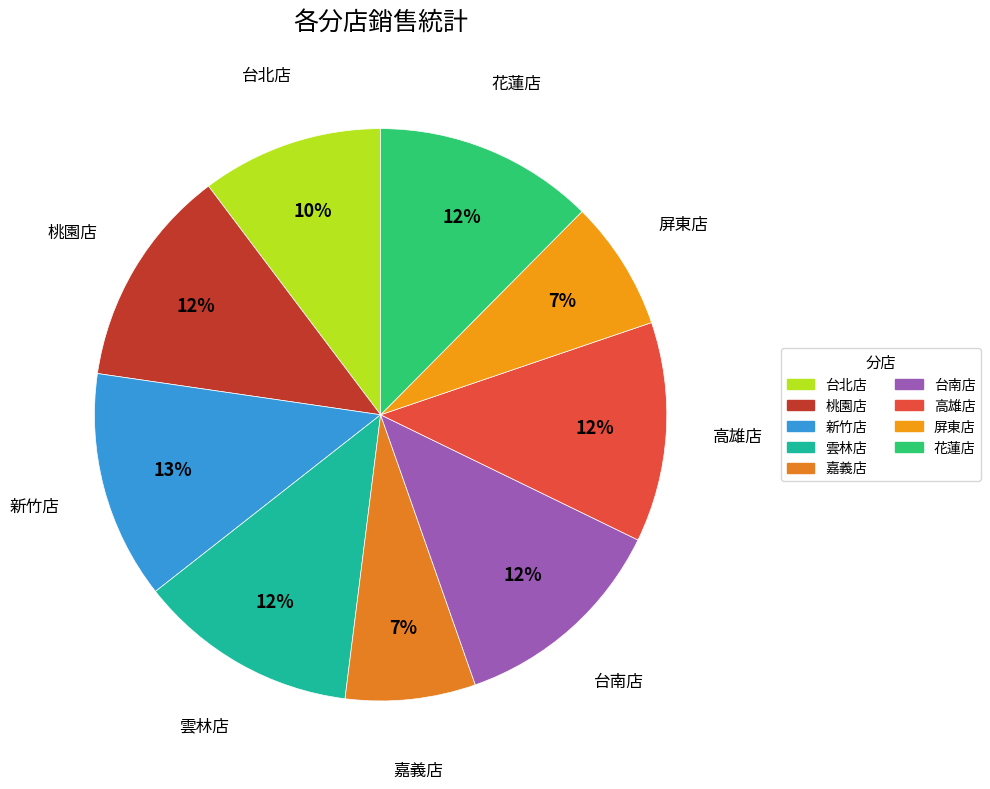

Is it true that 桃園店 is 12% of the pie?

True